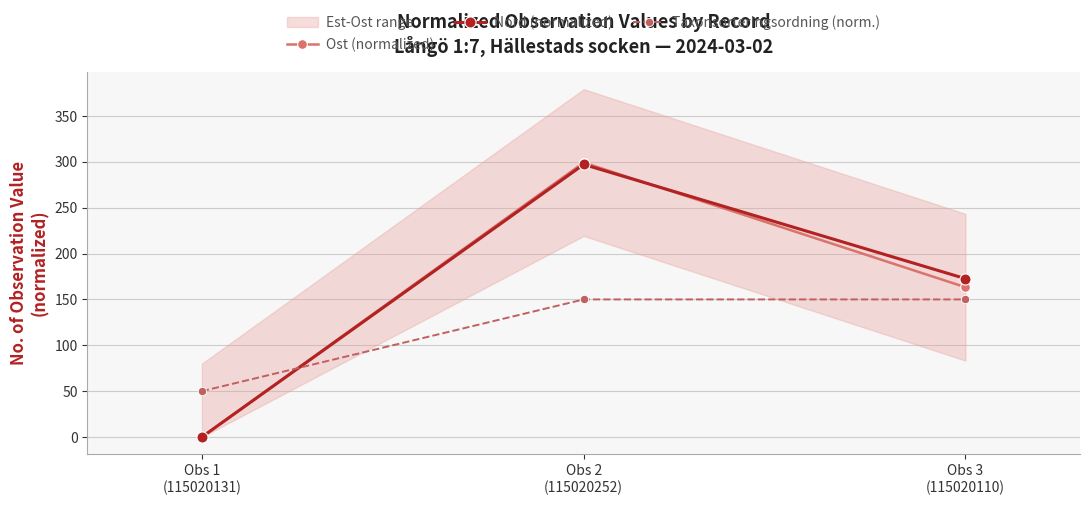

The Ost (normalized) series shows 299.2 at Obs 2
(115020252). True or false?

True